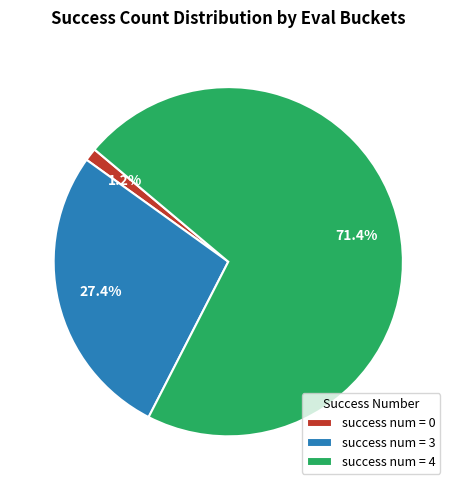

What is the largest slice in the pie chart?

success num = 4